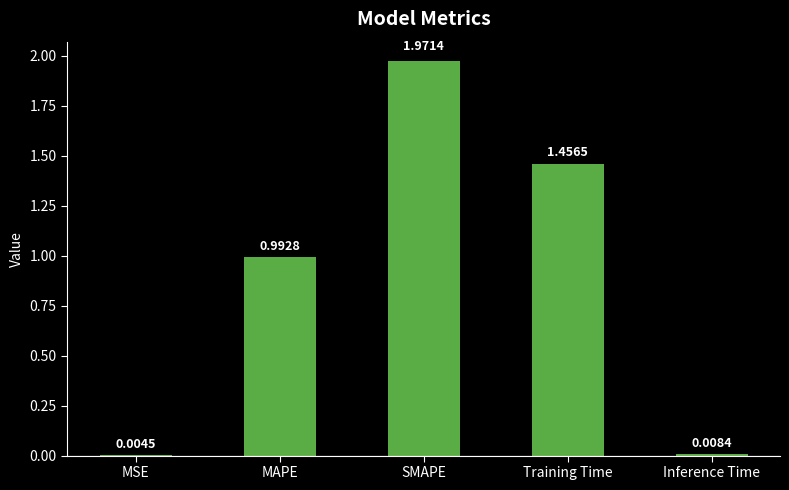

Between SMAPE and MAPE, which is larger?

SMAPE